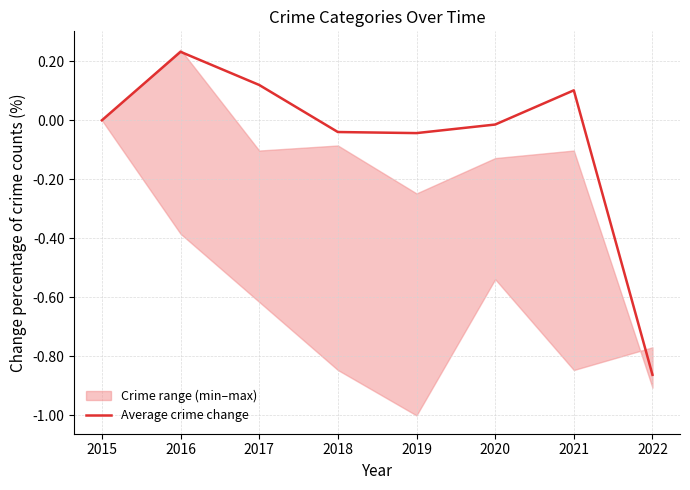

What is the difference between the second highest and minimum values?

1.0